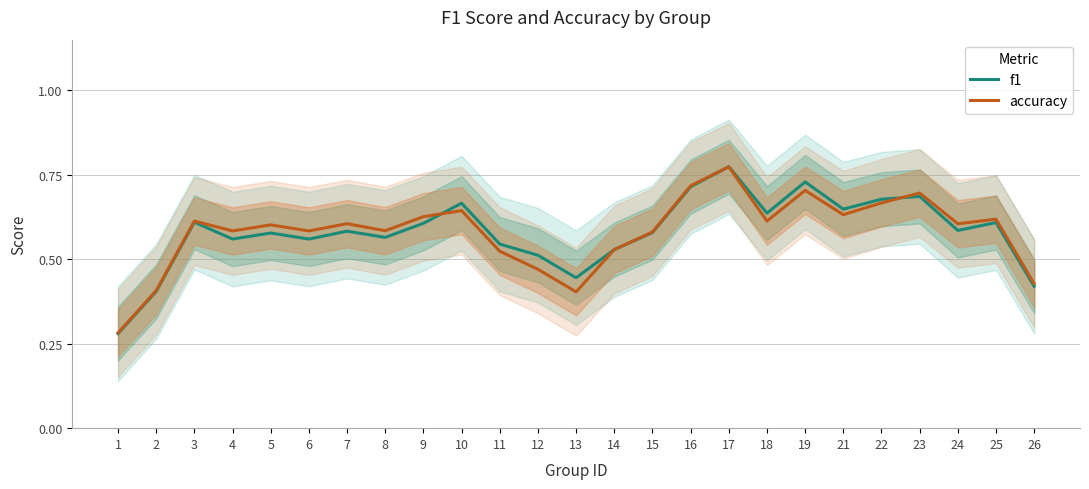

What is the value of the accuracy point at the 12th from the left?

0.5